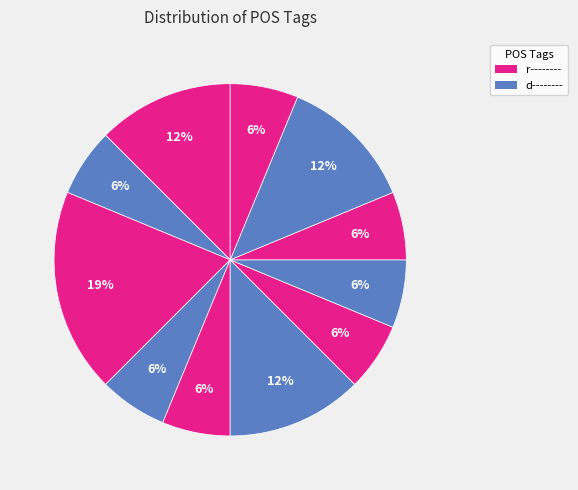

How many slices are in this pie chart?

11